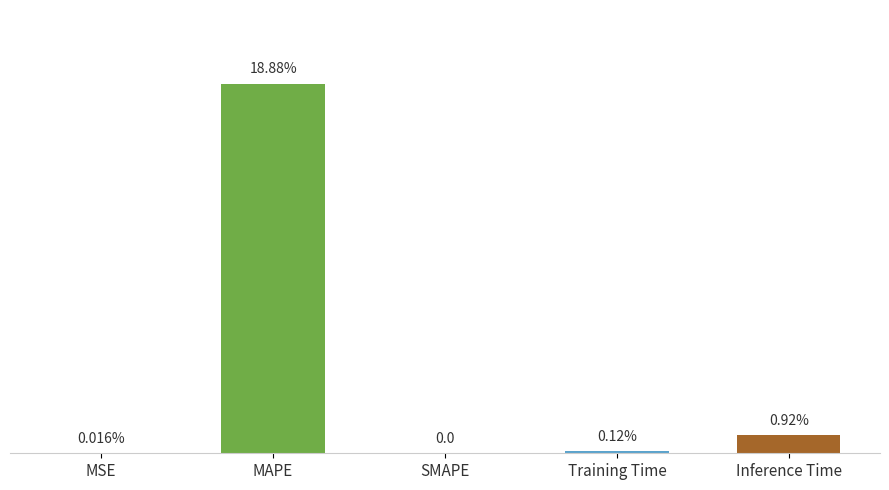

Between MAPE and Inference Time, which is larger?

MAPE